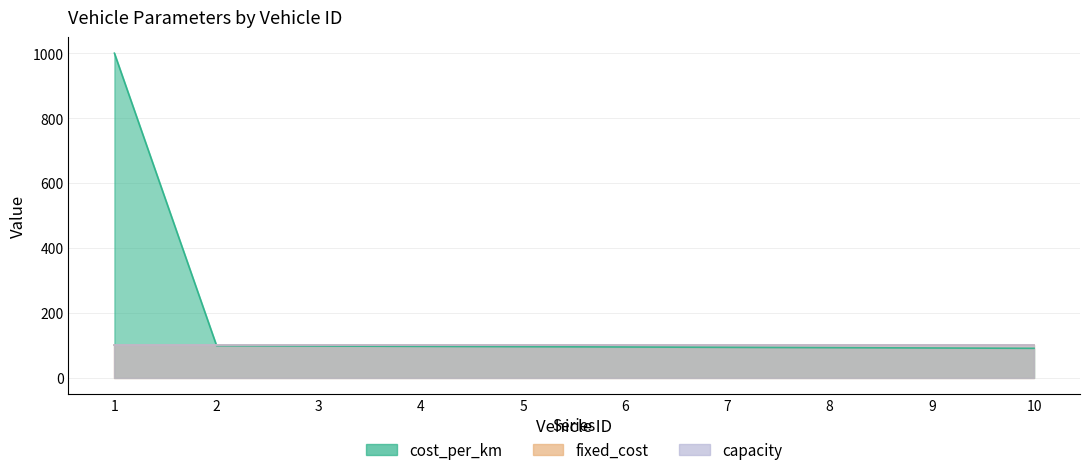

Reading left to right, transcribe all the data shown in this chart.

cost_per_km: 1=1000	2=99	3=98	4=97	5=96	6=95	7=94	8=93	9=92	10=91
fixed_cost: 1=100	2=100	3=100	4=100	5=100	6=100	7=100	8=100	9=100	10=100
capacity: 1=100	2=100	3=100	4=100	5=100	6=100	7=100	8=100	9=100	10=100